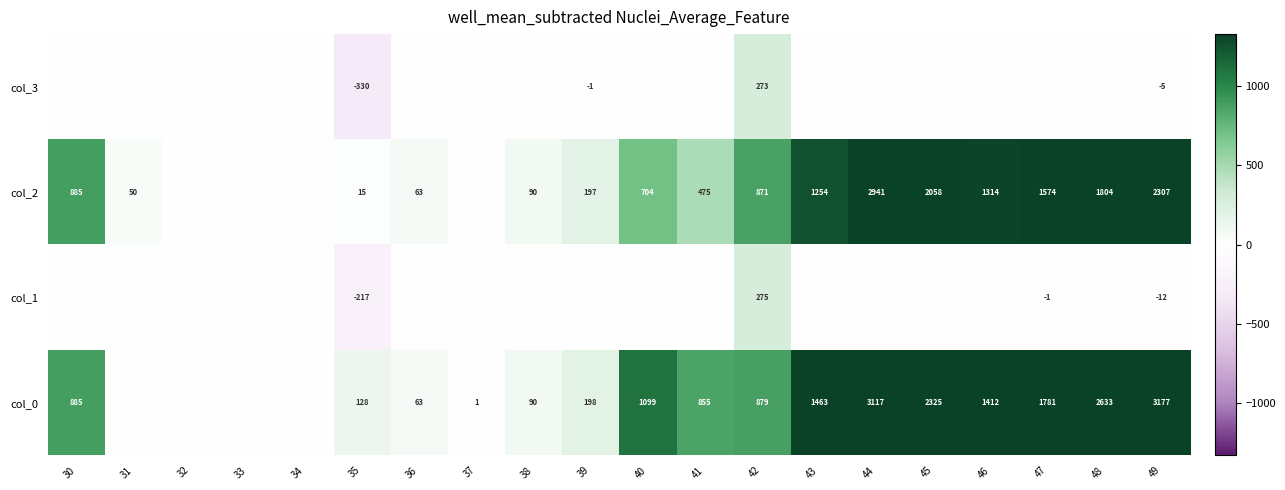

True or false: col_2 has a value of 1254 at 43.

True